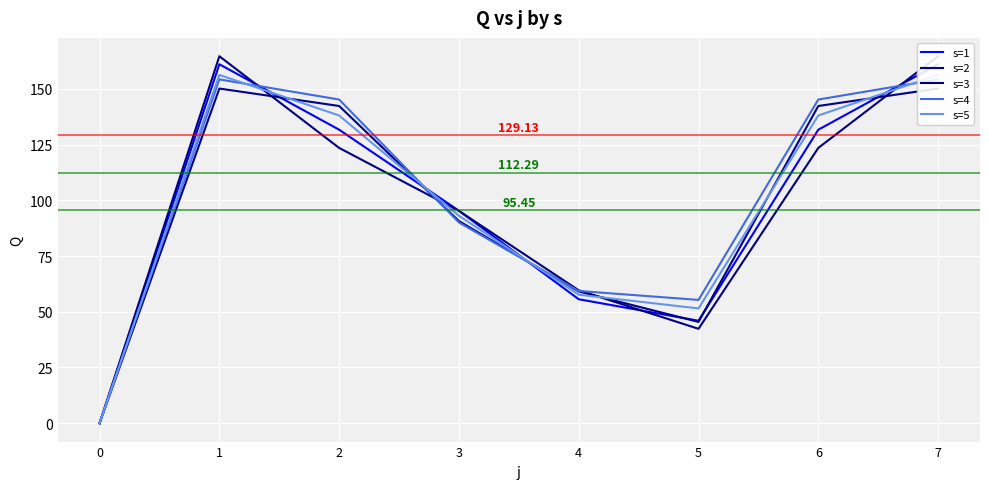

What is the difference between the s=1 values at 0 and 1?

161.0